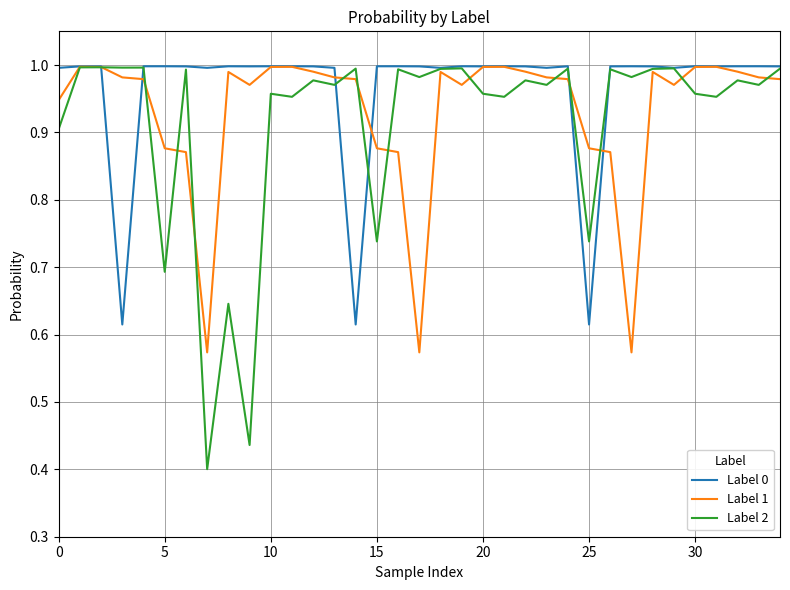

Which series has the largest total across all categories?

Label 0